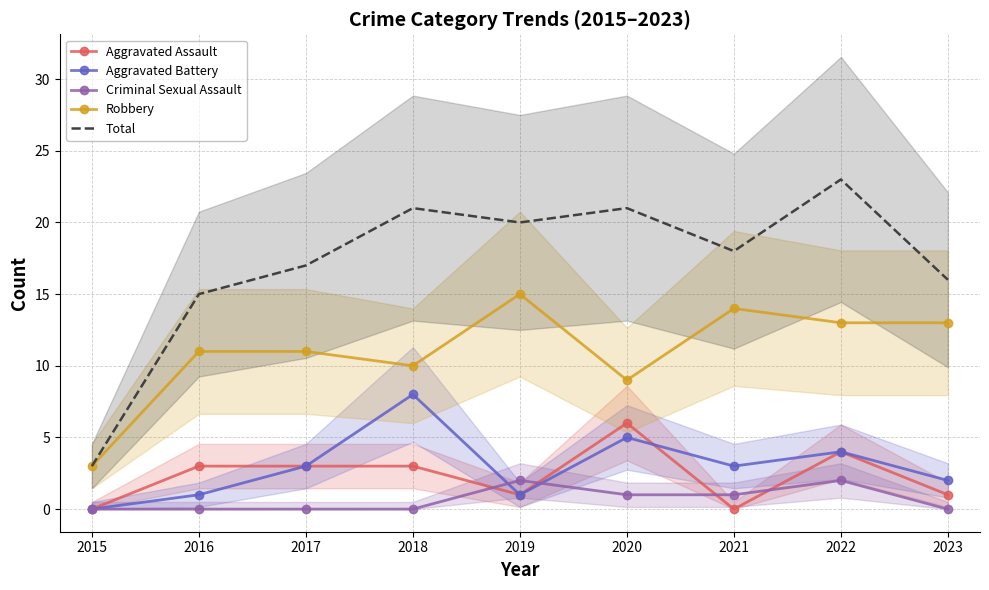

Is this an area chart (filled region under the line)?

No